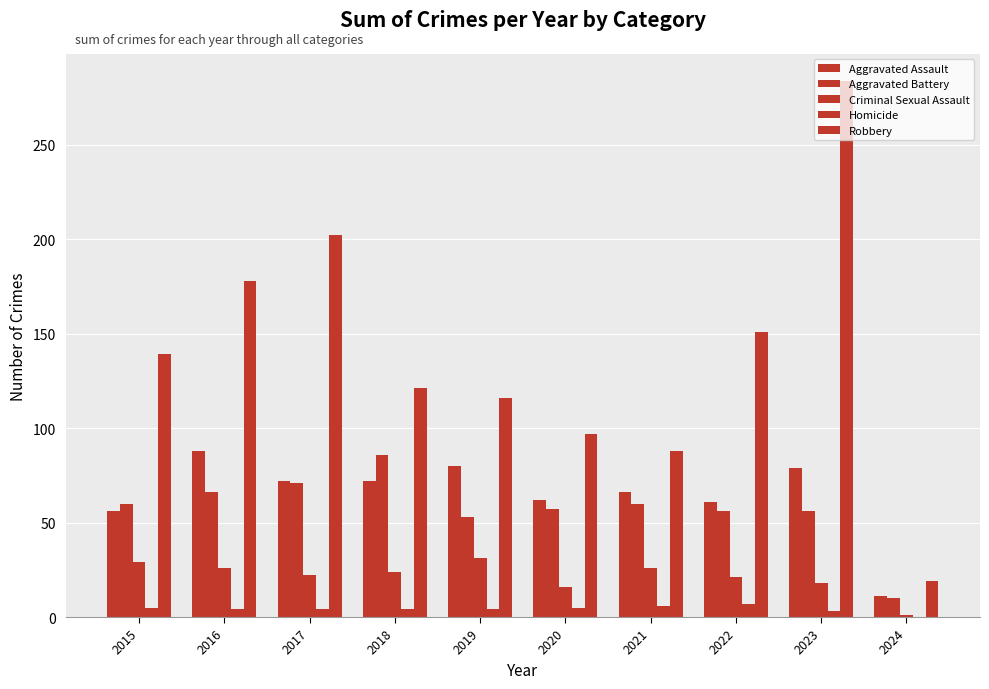

The value of Aggravated Battery at 2022 is 56. True or false?

True